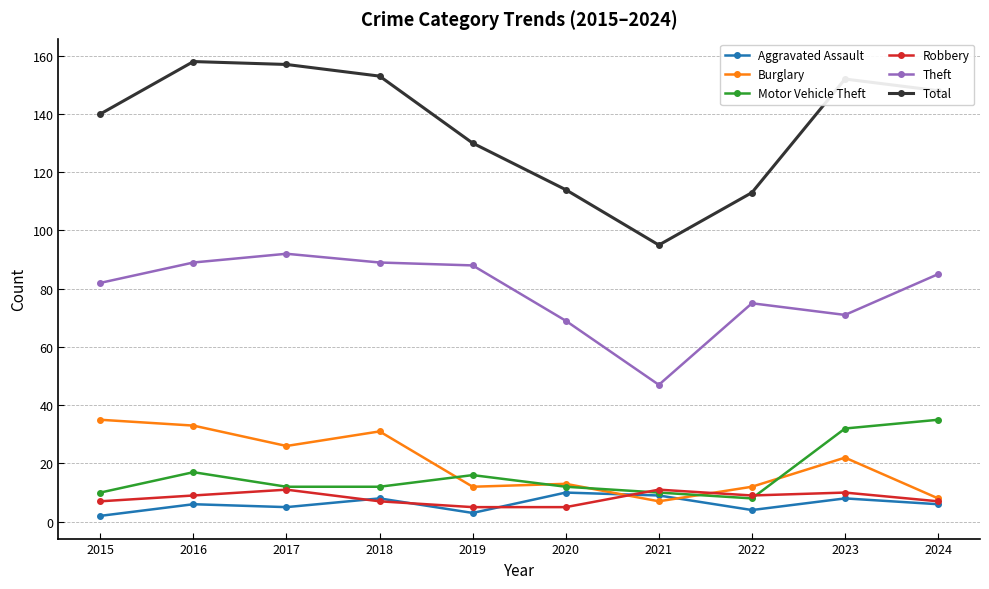

What is the maximum value for Aggravated Assault?

10